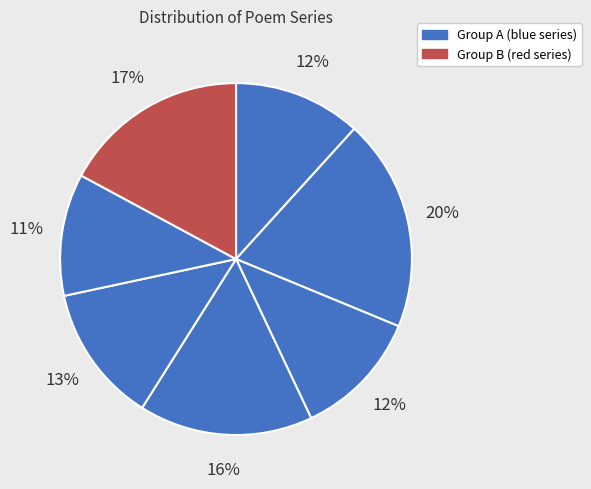

Count the number of slices in the pie.

7